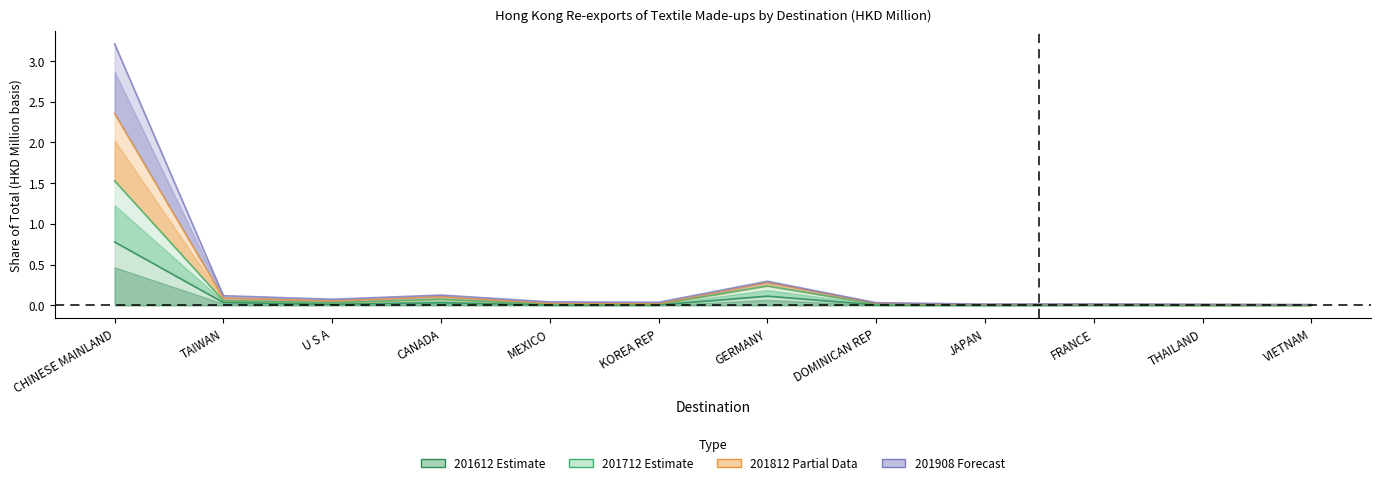

How many interior local peaks does the 201712 series have?

3